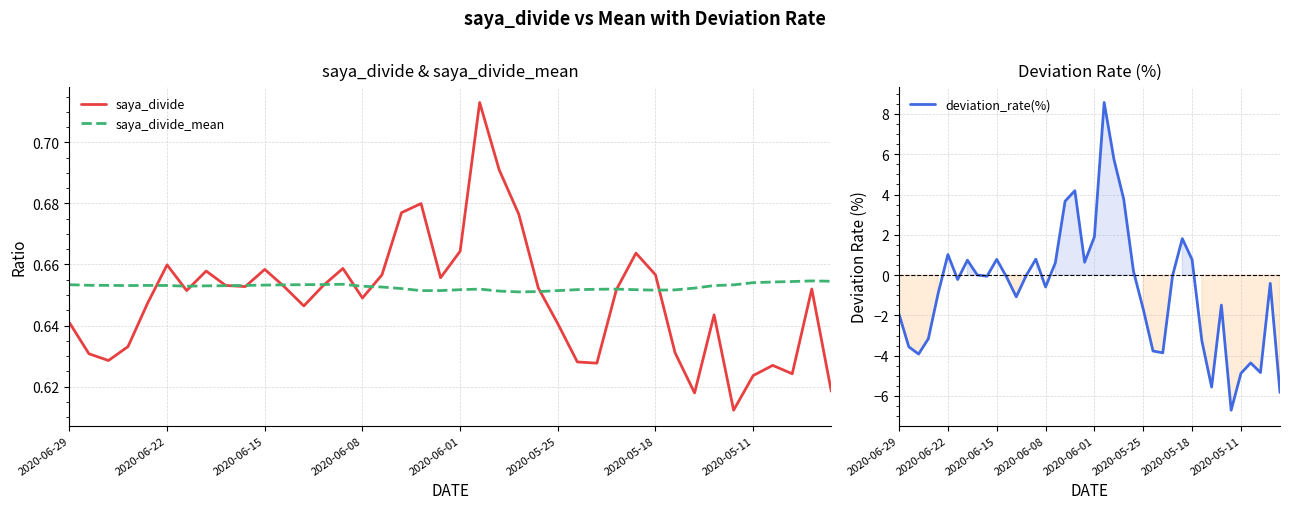

How many data points in deviation_rate(%) are above 0?

16